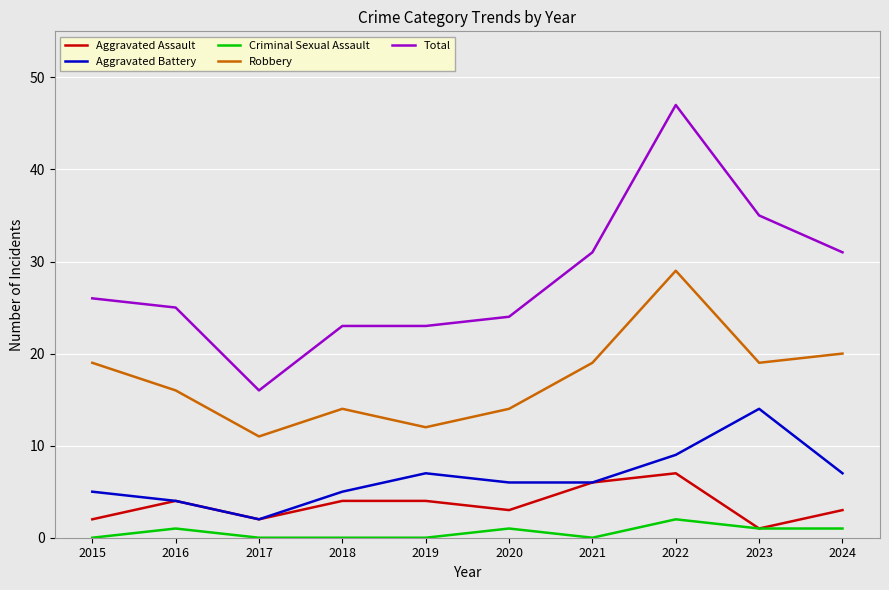

Is it true that Aggravated Battery equals 3 at 2021?

False